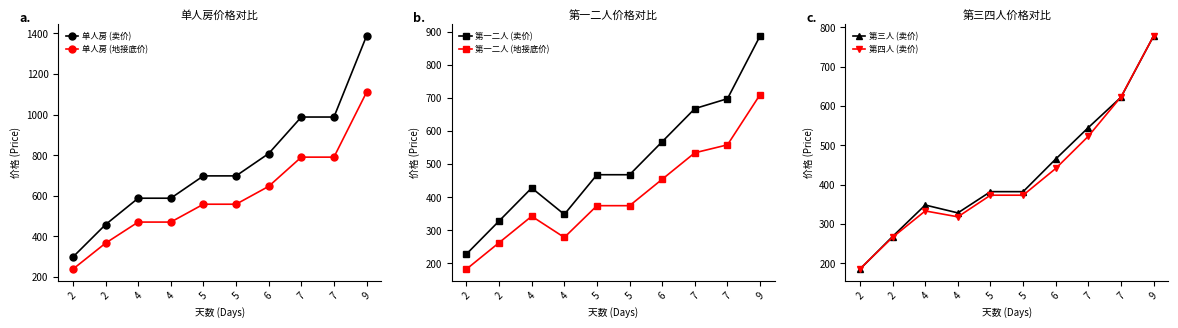

Where does the 第四人 (卖价) series first go above 373?

6